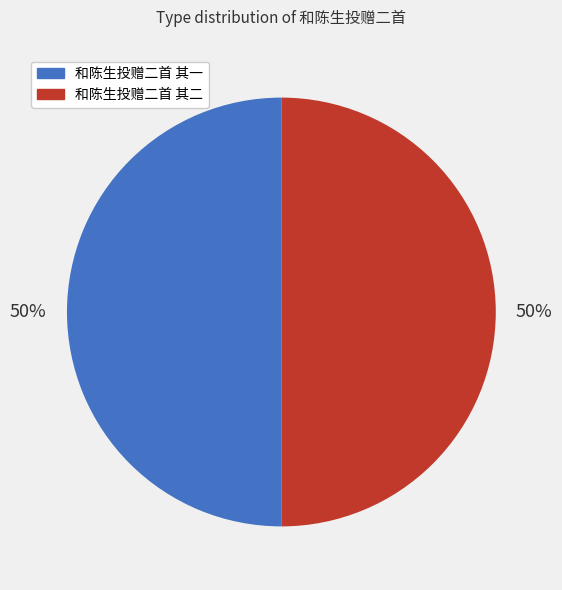

True or false: 和陈生投赠二首 其二 accounts for 50% of the total.

True